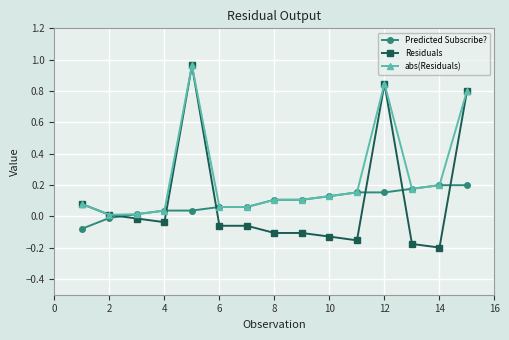

True or false: Residuals and Predicted Subscribe? intersect in this chart.

True